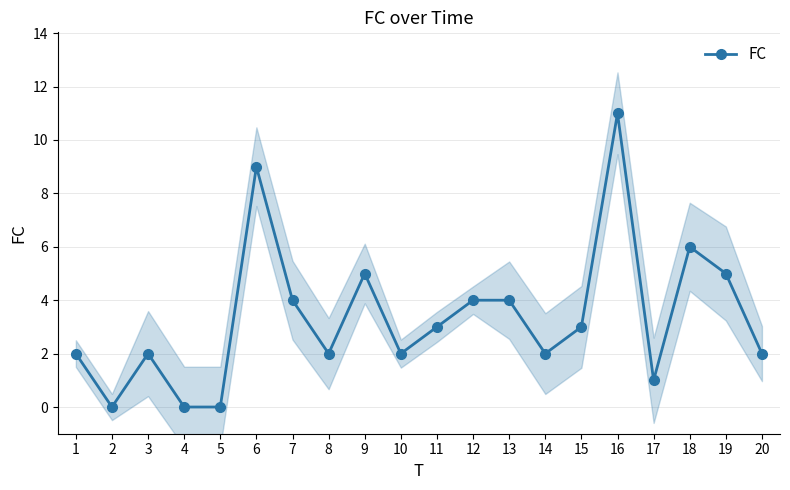

How many interior local peaks (higher than both neighbors) does the data have?

5